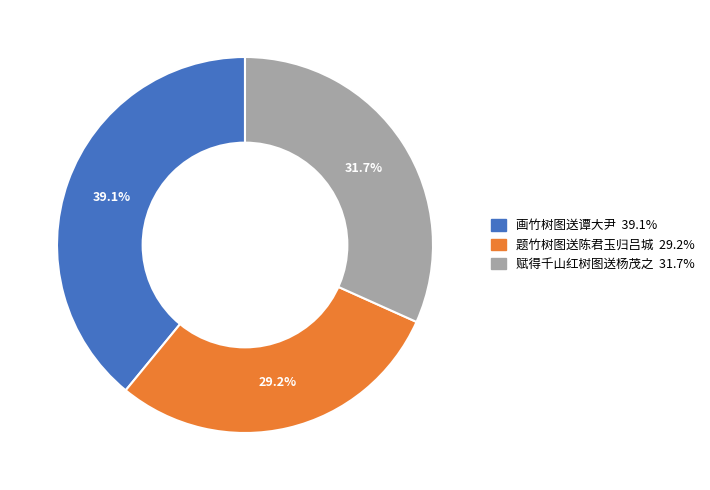

Combined, what portion of the pie is 题竹树图送陈君玉归吕城 and 画竹树图送谭大尹?

68.3%